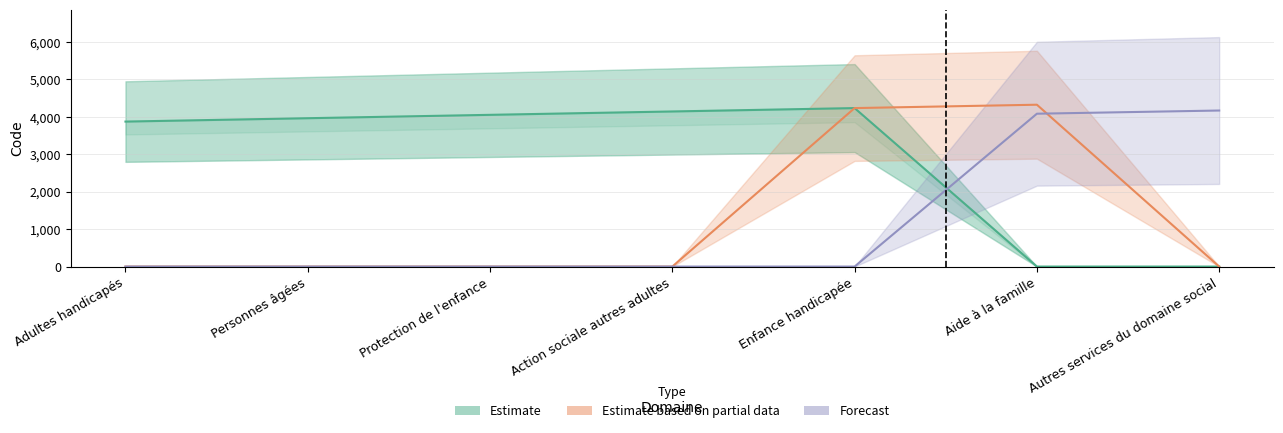

What is the label of the 7th point from the right?

Adultes handicapés